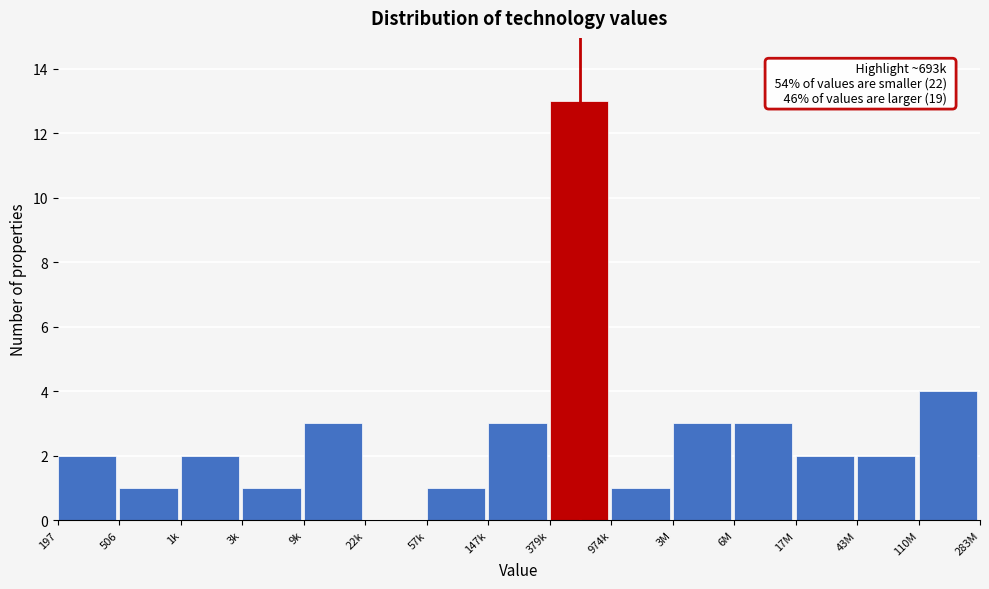

Reading left to right, extract all data points from this chart.

197=2	506=1	1k=2	3k=1	9k=3	22k=0	57k=1	147k=3	379k=13	974k=1	3M=3	6M=3	17M=2	43M=2	110M=4